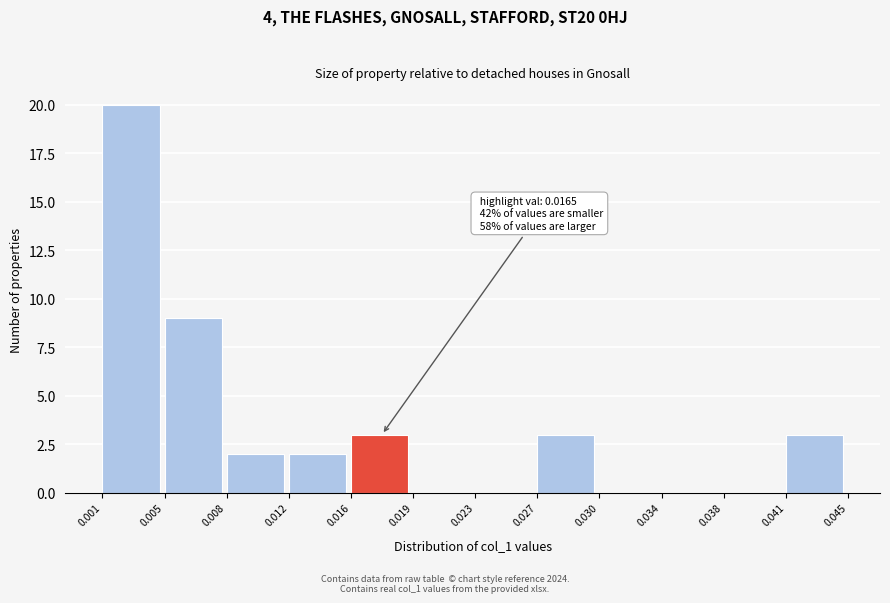

Which range on the x-axis has the tallest bar?

0.001 to 0.005